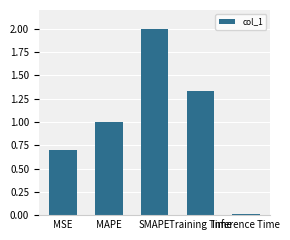

What is the maximum value shown in the chart?

2.0